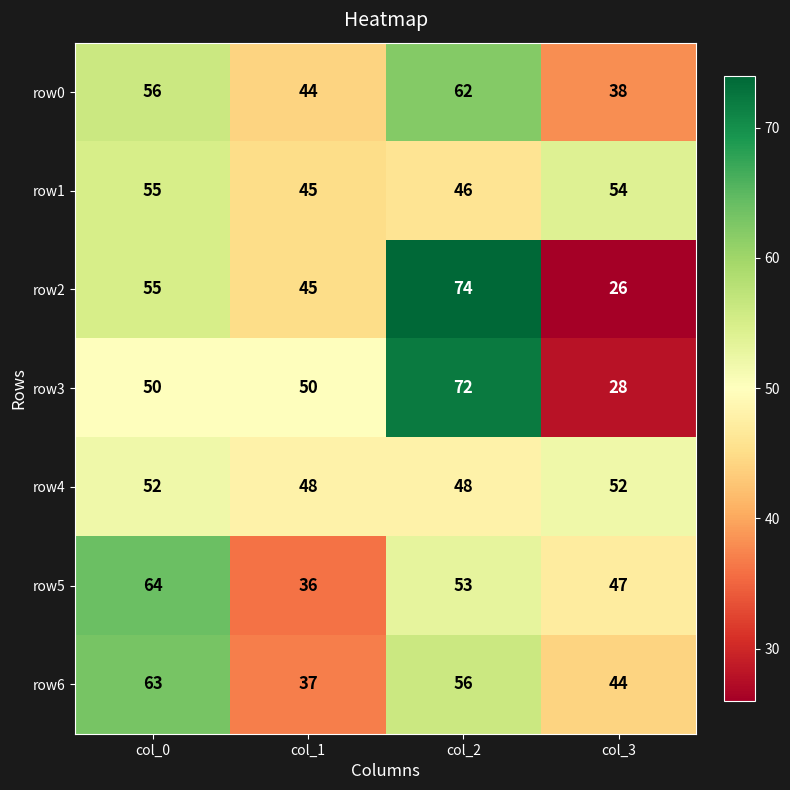

List the series in order of their peak value, lowest first.

row4, row1, row0, row6, row5, row3, row2